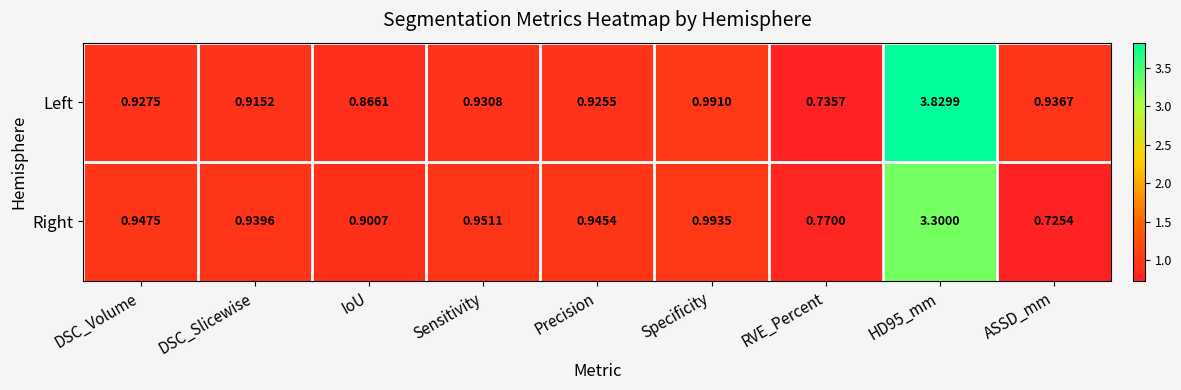

Rank the series at DSC_Volume from highest to lowest value.

Right, Left